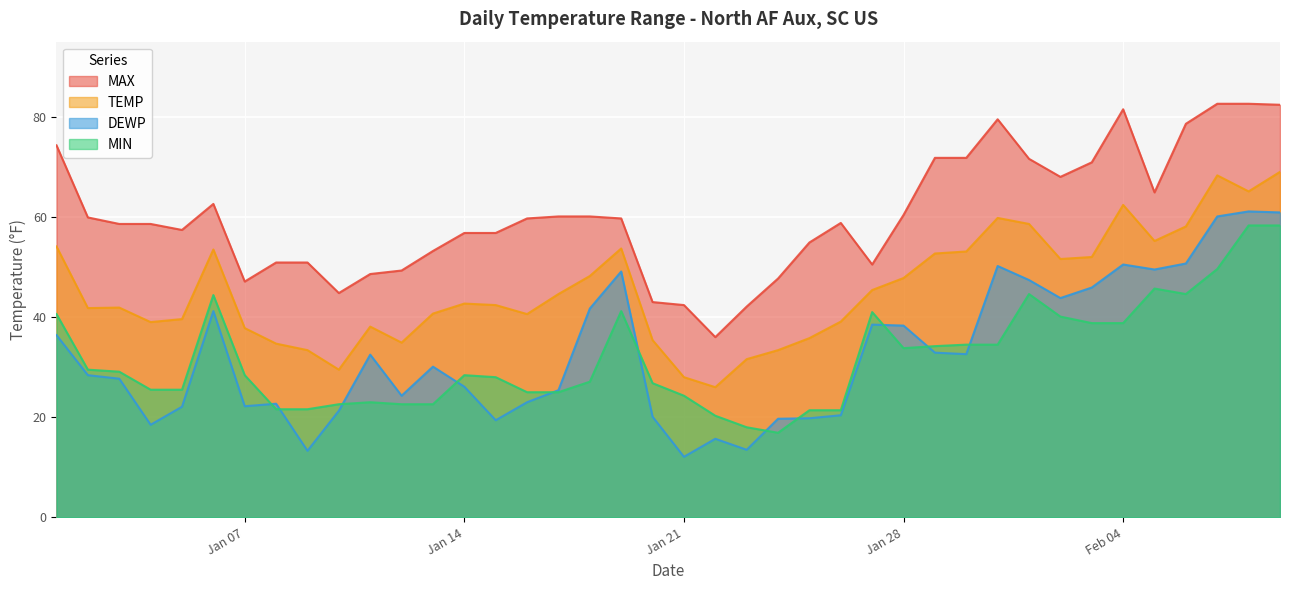

What is the difference between the maximum and second lowest values in the MIN series?

40.3